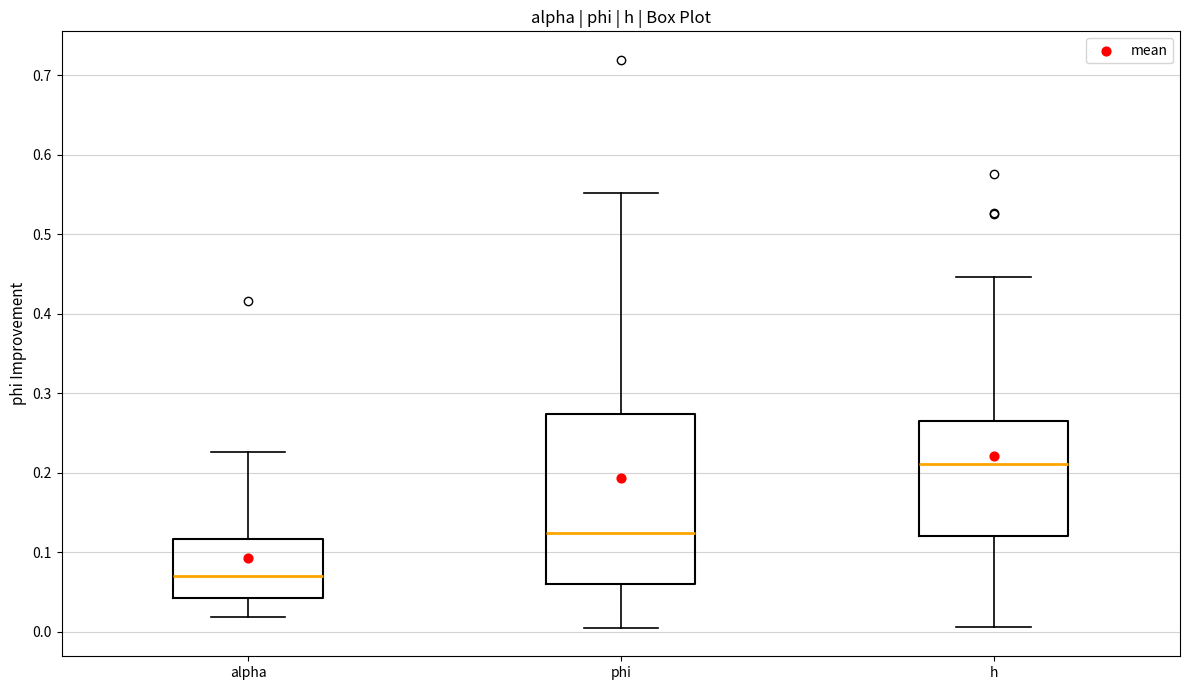

Which box is the tallest, from its lower edge to its upper edge?

phi